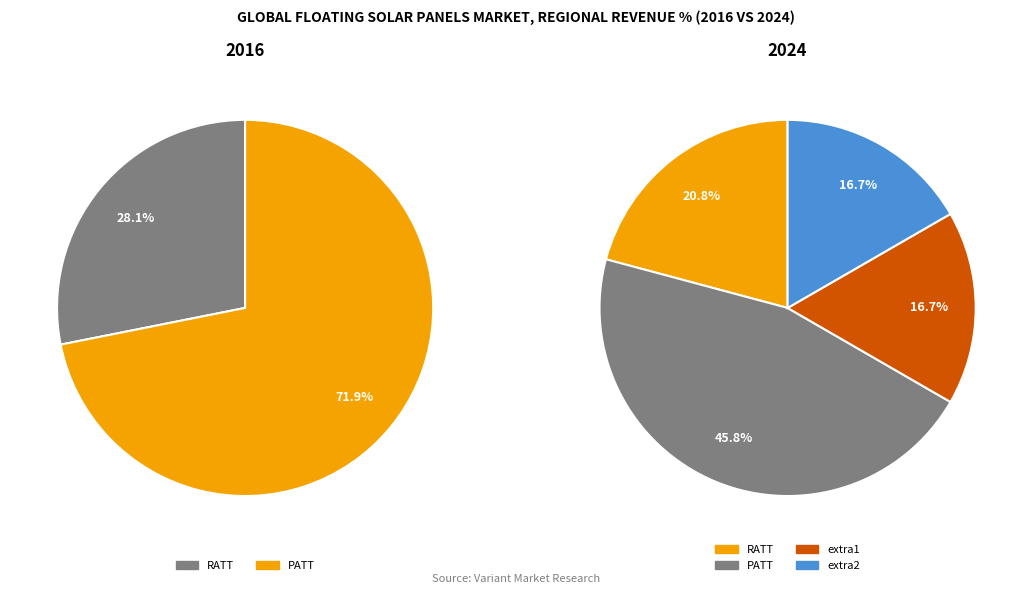

Which slice is the largest?

PATT